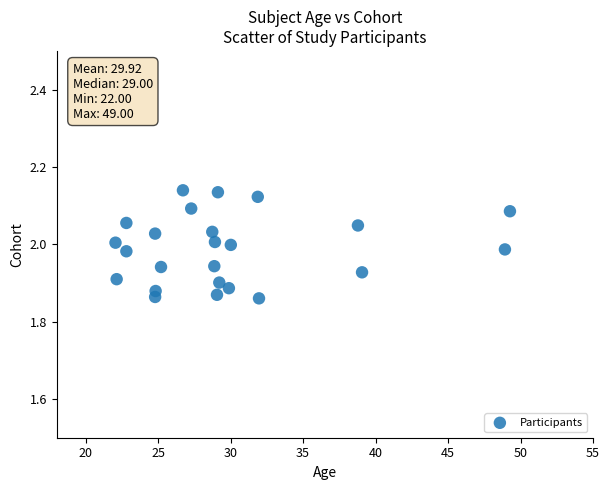

What is the range of Y values (max minus min)?

0.3